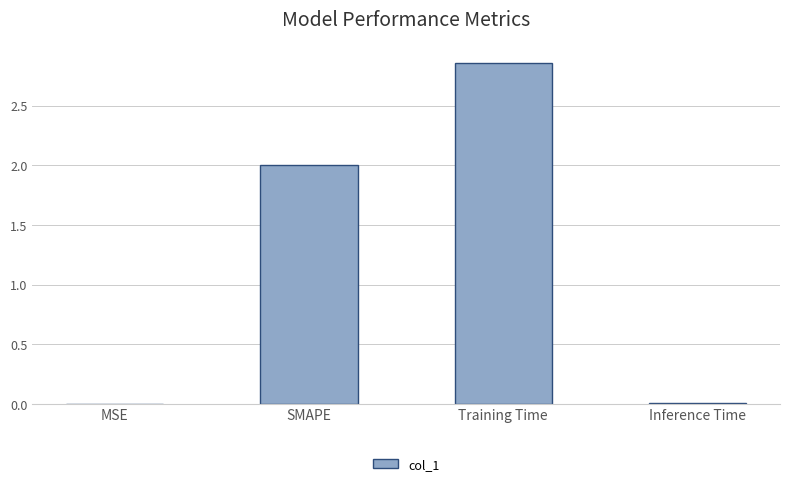

Is it true that the value at MSE is 0.0?

True